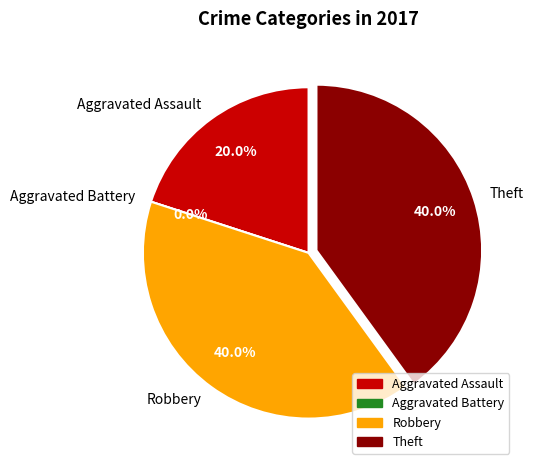

Is it true that Robbery is 40% of the pie?

True